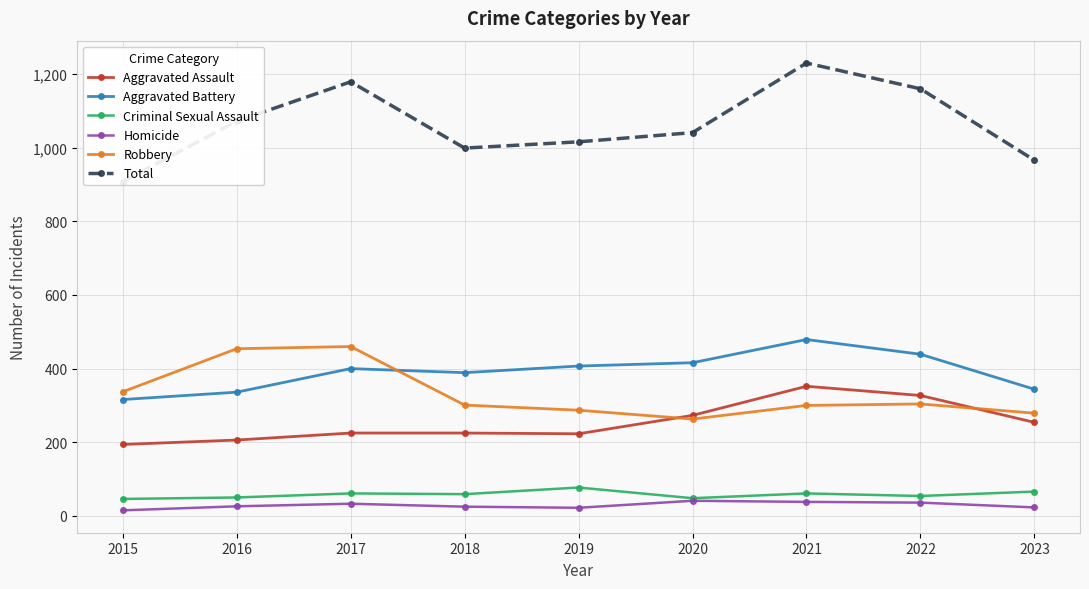

Reading left to right, transcribe all the data shown in this chart.

Aggravated Assault: 194	206	225	225	223	273	352	327	254
Aggravated Battery: 316	336	400	389	407	416	479	439	344
Criminal Sexual Assault: 46	50	61	59	77	48	61	54	66
Homicide: 15	26	33	25	22	41	38	36	23
Robbery: 337	454	460	301	287	263	300	304	279
Total: 908	1072	1179	999	1016	1041	1230	1160	966